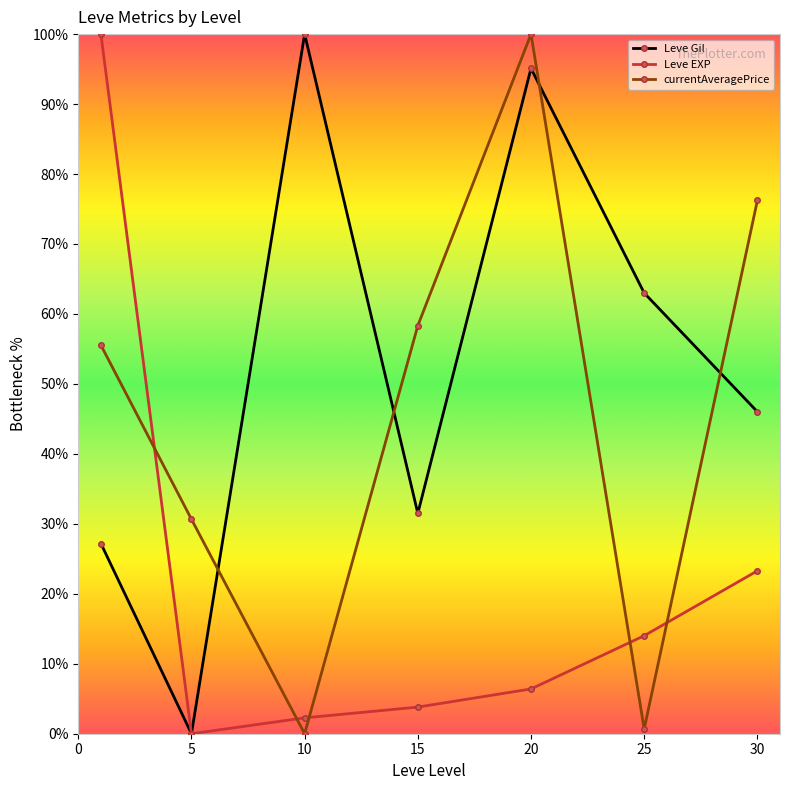

What is the value of the Leve Gil point at the 4th from the left?

31.5